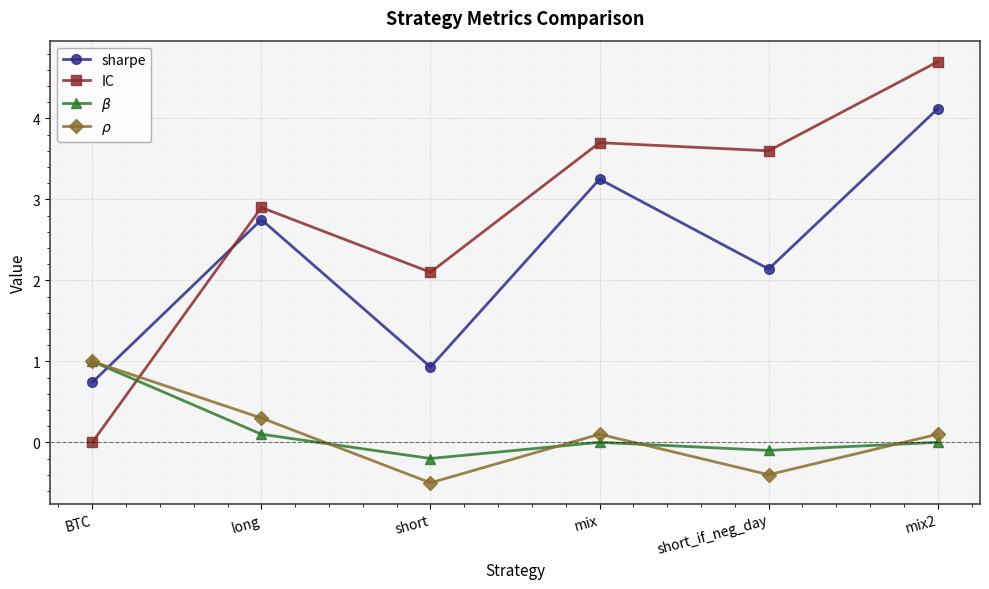

How many data points in $\rho$ are less than 0?

2